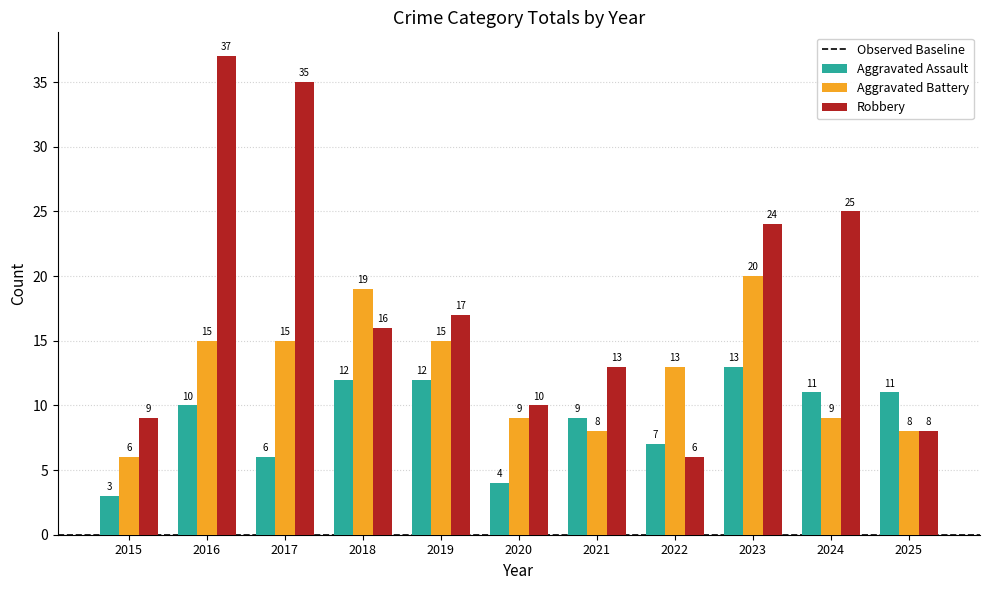

Reading left to right, what are all the values shown in this chart?

Aggravated Assault: 2015=3	2016=10	2017=6	2018=12	2019=12	2020=4	2021=9	2022=7	2023=13	2024=11	2025=11
Aggravated Battery: 2015=6	2016=15	2017=15	2018=19	2019=15	2020=9	2021=8	2022=13	2023=20	2024=9	2025=8
Robbery: 2015=9	2016=37	2017=35	2018=16	2019=17	2020=10	2021=13	2022=6	2023=24	2024=25	2025=8